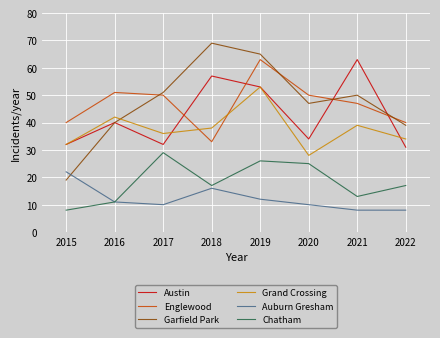

How many times do Garfield Park and Englewood cross each other?

4